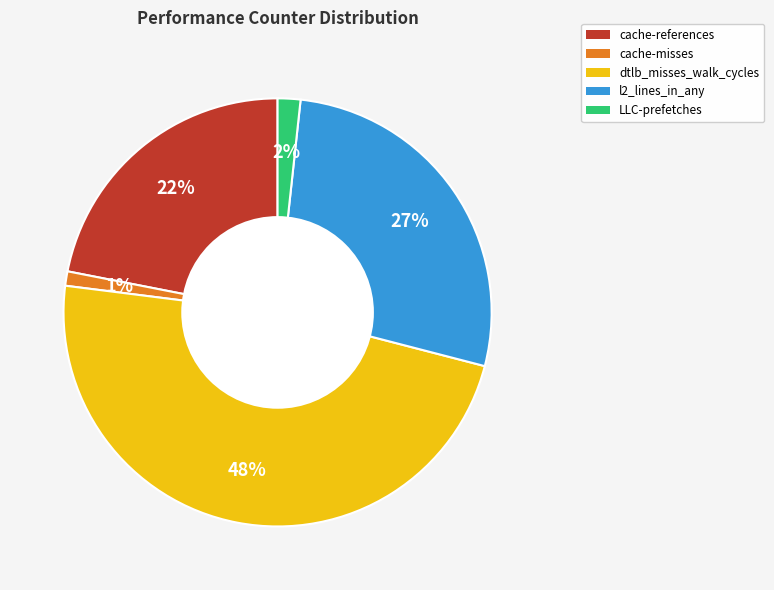

Between dtlb_misses_walk_cycles and l2_lines_in_any, which is larger?

dtlb_misses_walk_cycles